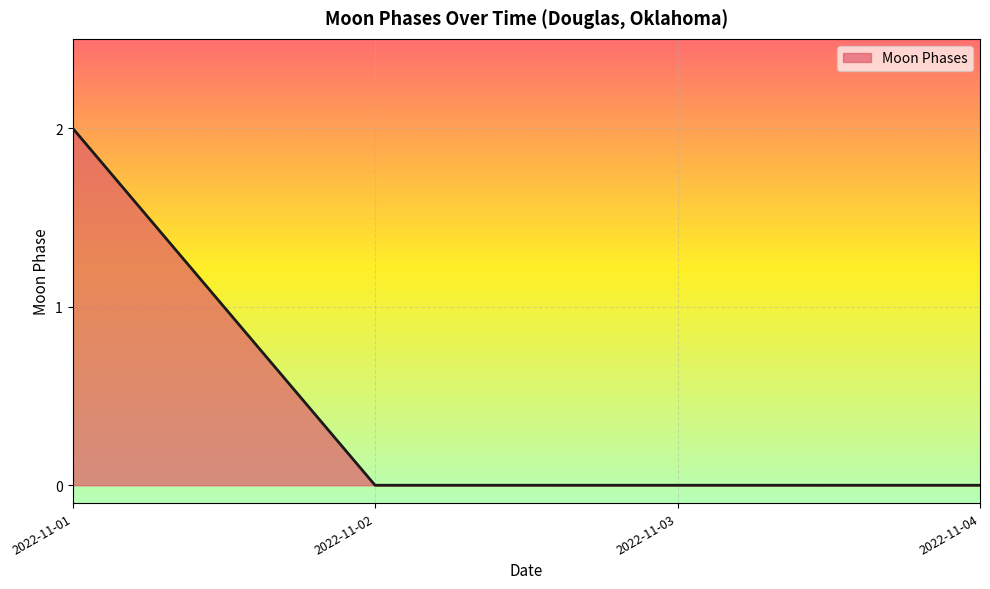

Count the number of data series in this chart.

1